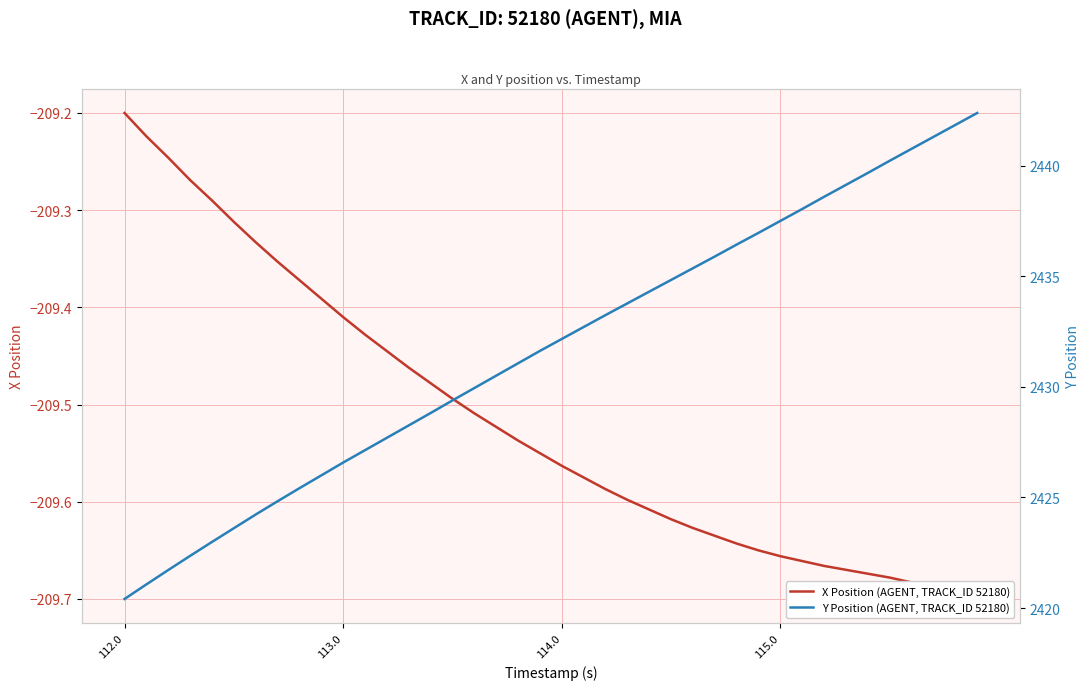

Reading left to right, extract all data points from this chart.

X Position (AGENT, TRACK_ID 52180): -209.2	-209.2	-209.2	-209.3	-209.3	-209.3	-209.3	-209.4	-209.4	-209.4	-209.4	-209.4	-209.4	-209.5	-209.5	-209.5	-209.5	-209.5	-209.5	-209.6	-209.6	-209.6	-209.6	-209.6	-209.6	-209.6	-209.6	-209.6	-209.6	-209.7	-209.7	-209.7	-209.7	-209.7	-209.7	-209.7	-209.7	-209.7	-209.7	-209.7
Y Position (AGENT, TRACK_ID 52180): 2420.4	2421.1	2421.7	2422.4	2423.0	2423.6	2424.2	2424.8	2425.4	2426.0	2426.6	2427.1	2427.7	2428.3	2428.8	2429.4	2429.9	2430.5	2431.1	2431.6	2432.2	2432.7	2433.2	2433.8	2434.3	2434.8	2435.4	2435.9	2436.4	2437.0	2437.5	2438.1	2438.6	2439.1	2439.7	2440.2	2440.8	2441.3	2441.8	2442.4